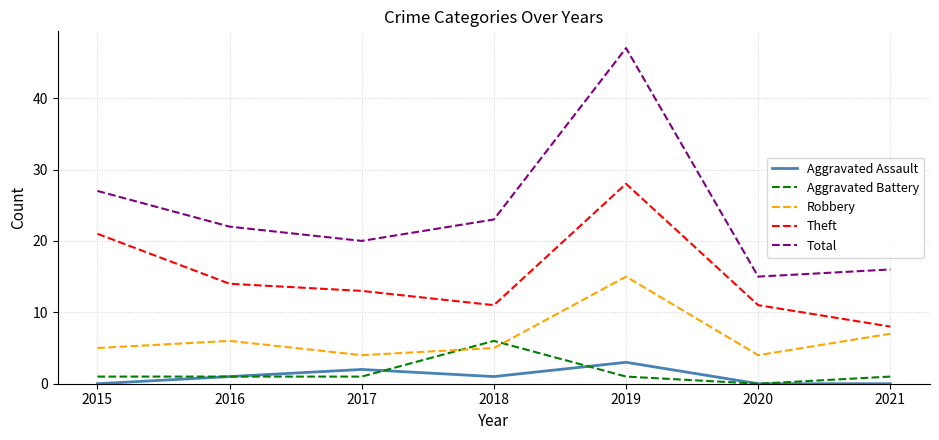

What is the average value of the Robbery series?

7